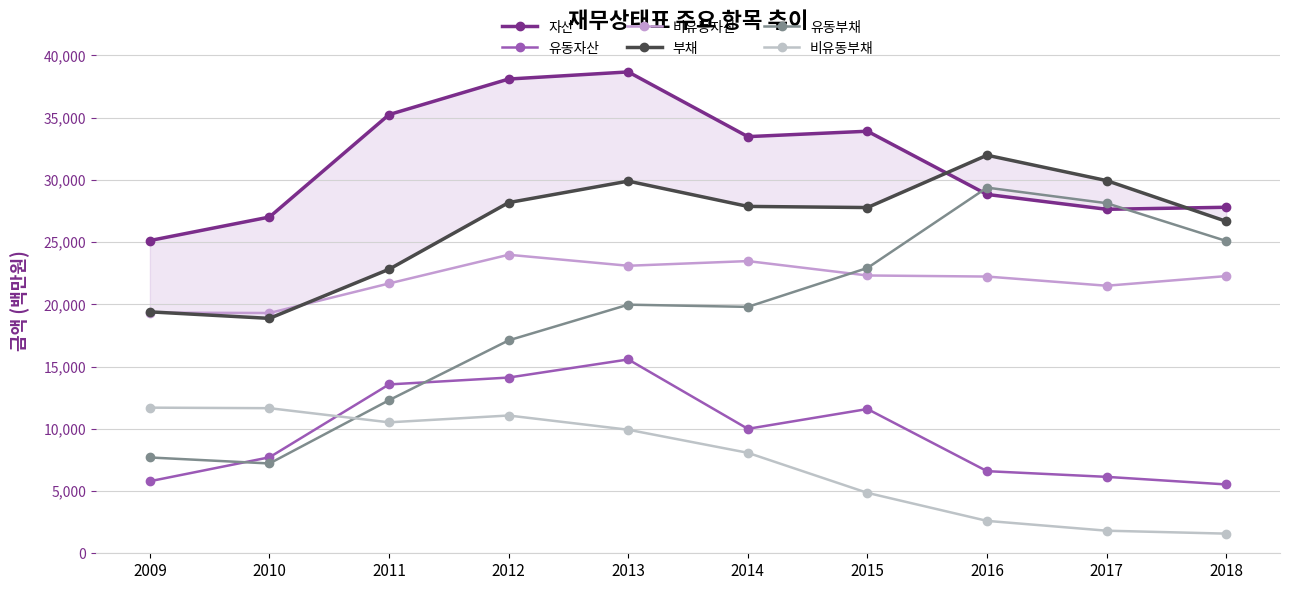

Where is the first local maximum for 자산?

2013